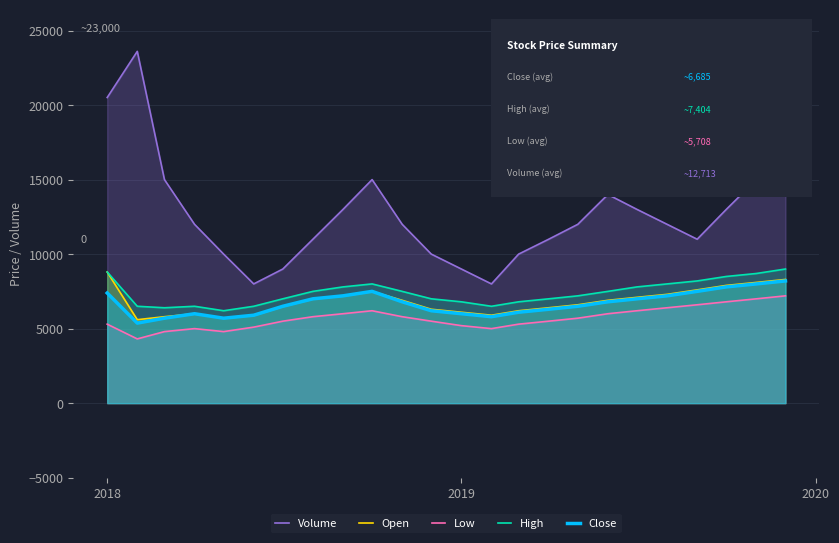

The Volume series shows 7925 at 22. True or false?

False